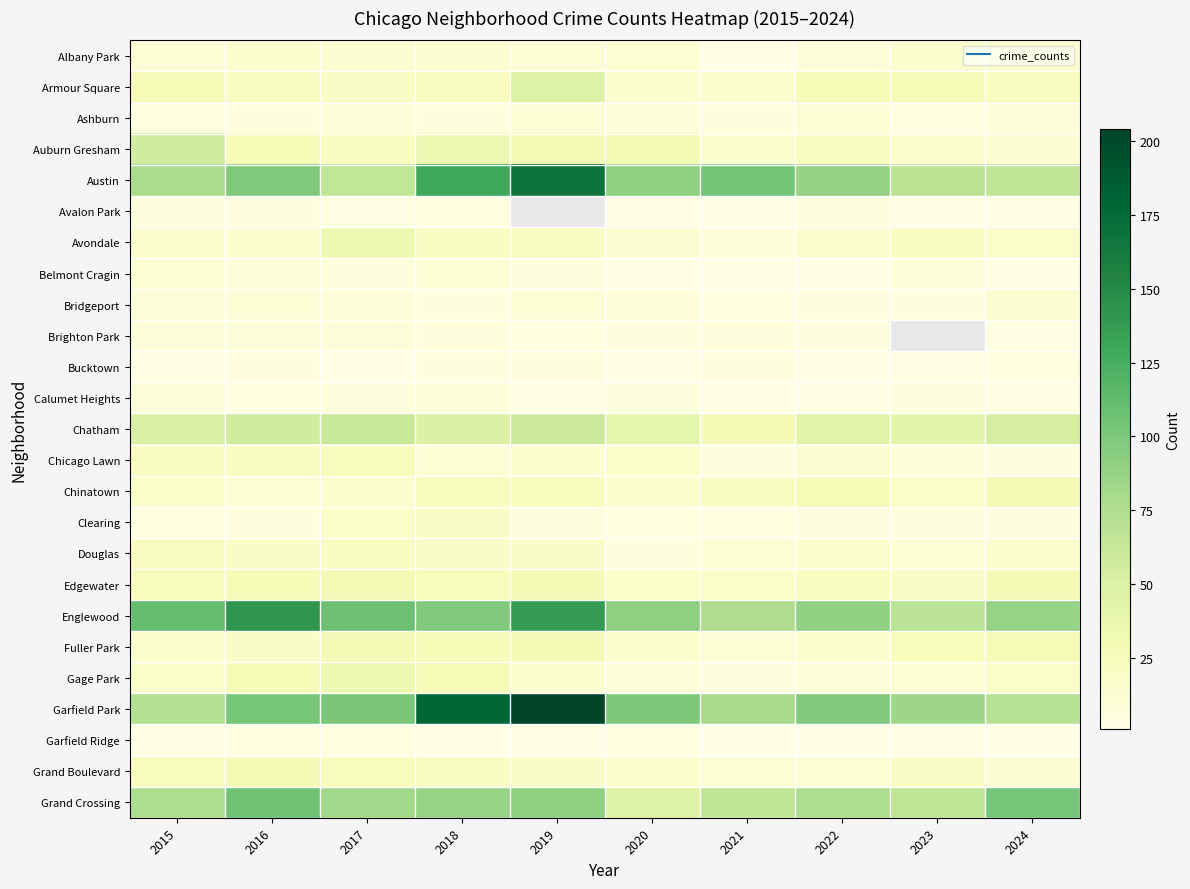

Count the number of data series in this chart.

25